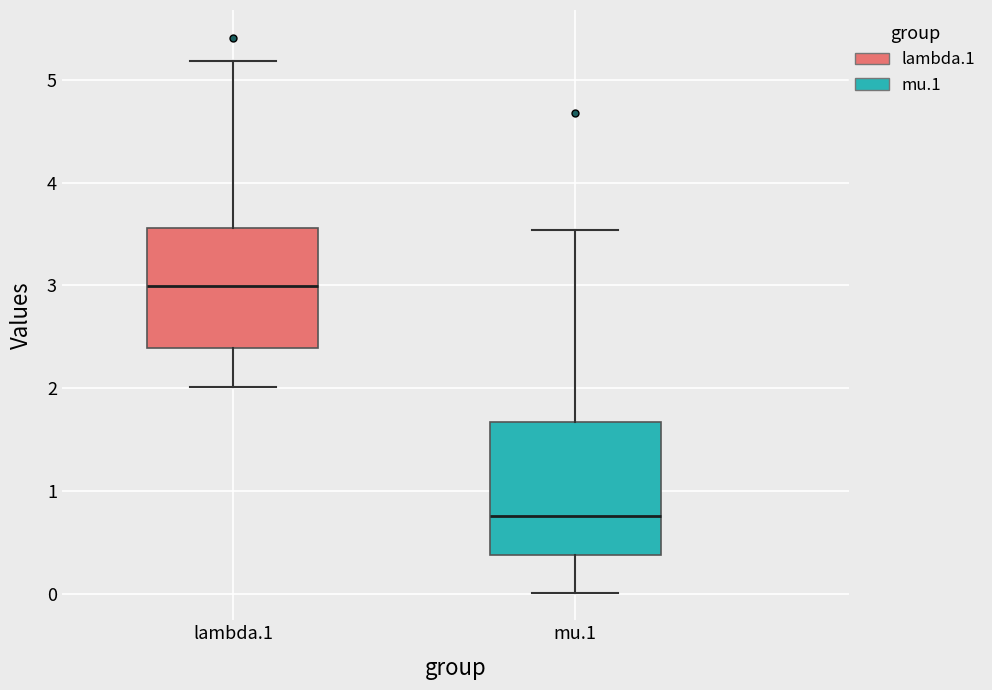

Where does the lower whisker of the box for lambda.1 end on the y-axis? The values are not printed on the chart, so give them approximately, as read against the axis.

2.0